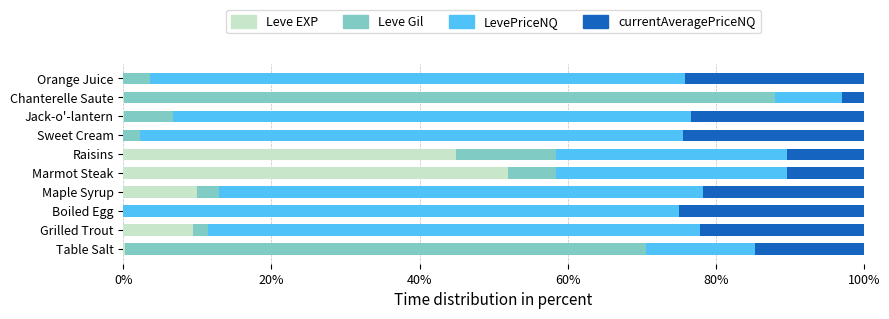

What is the sum of all Leve EXP values?

116.7